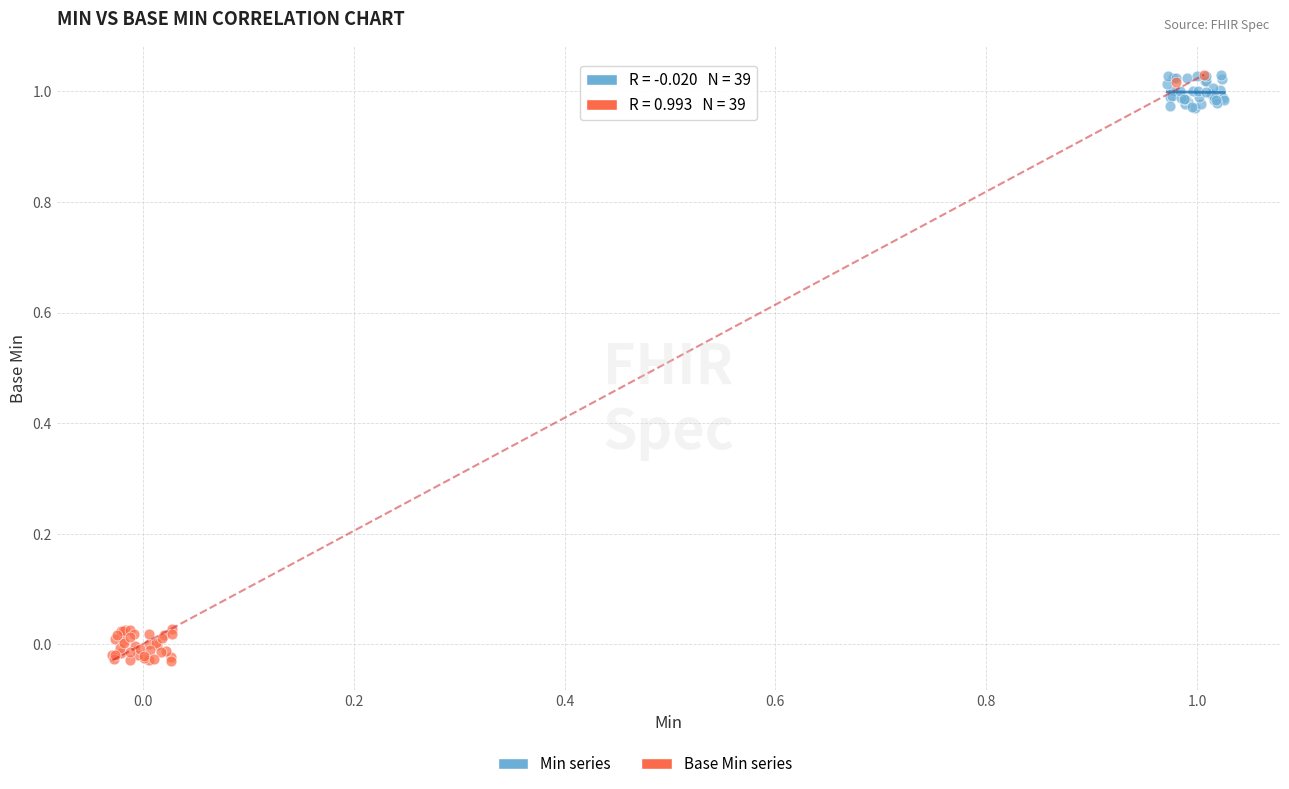

Which series has the widest spread of Y values?

Base Min series